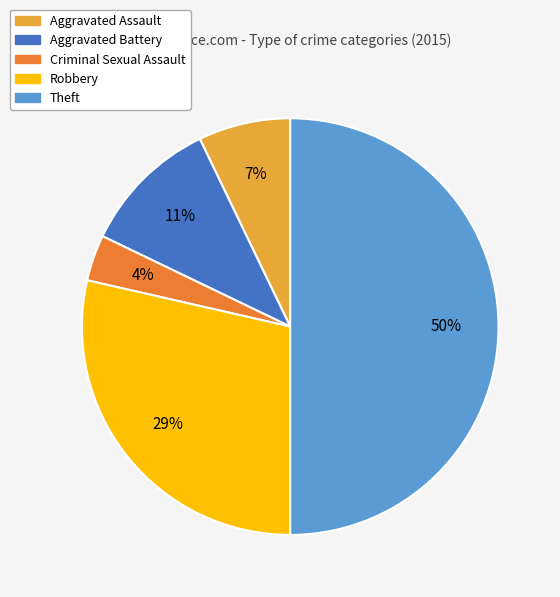

What is the largest slice in the pie chart?

Theft